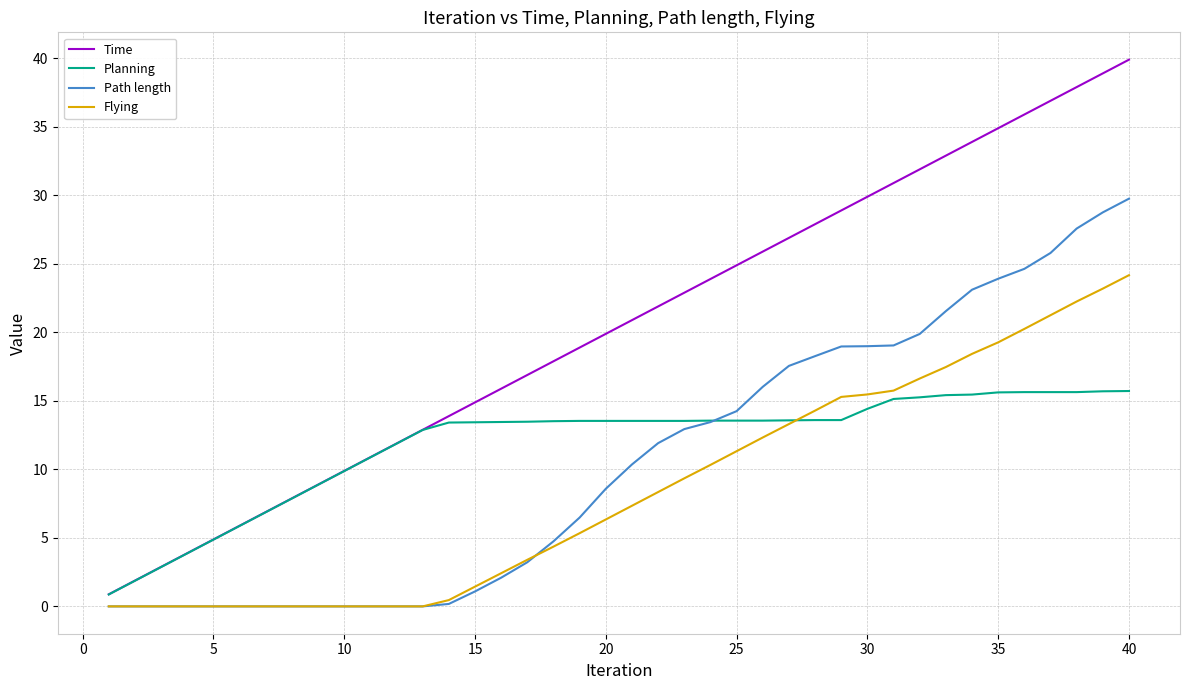

What is the average value of the Path length series?

10.6